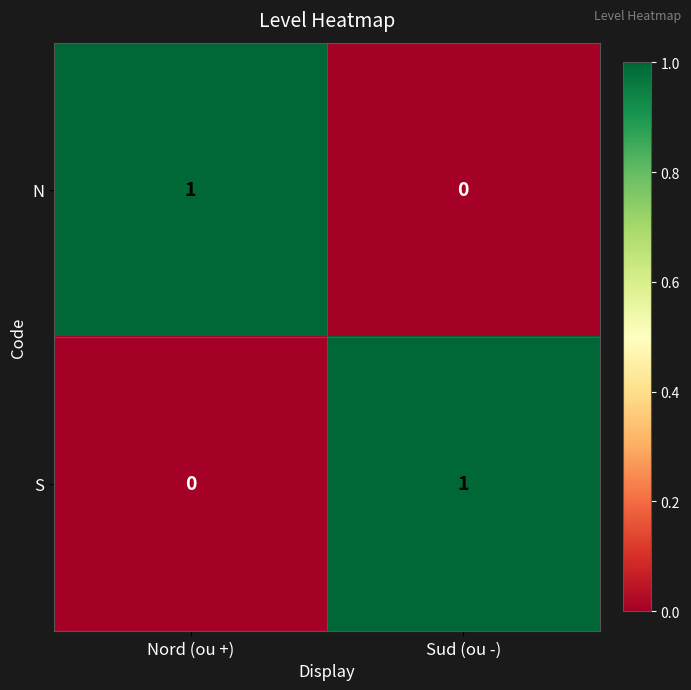

Reading left to right, transcribe all the data shown in this chart.

N: 1	0
S: 0	1